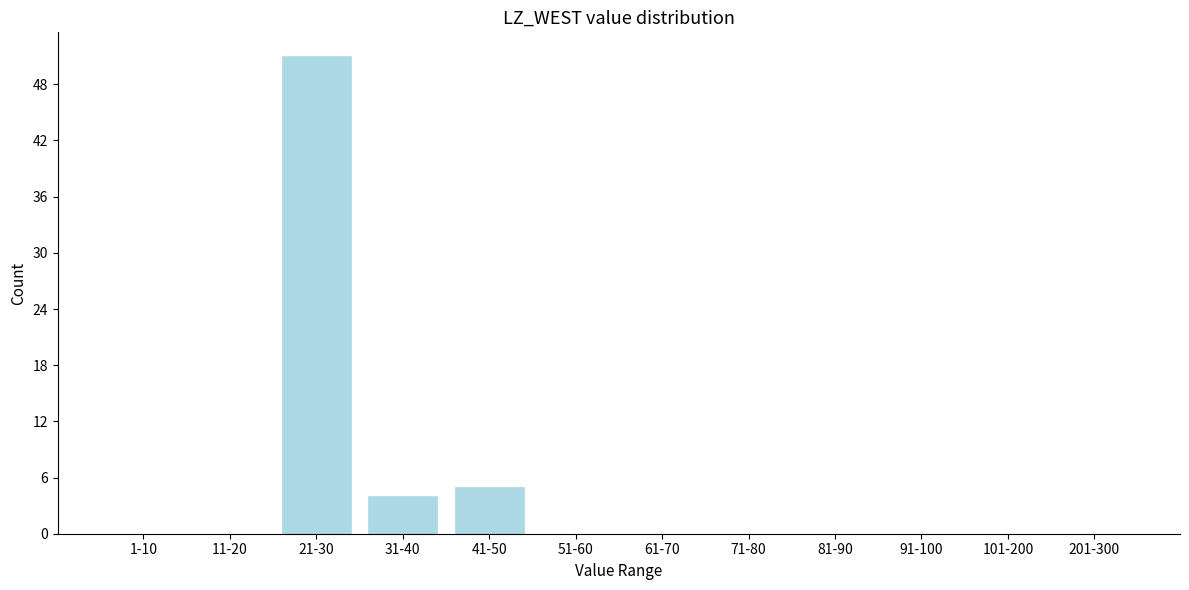

Reading left to right, list all the values displayed in this chart.

1-10=0	11-20=0	21-30=51	31-40=4	41-50=5	51-60=0	61-70=0	71-80=0	81-90=0	91-100=0	101-200=0	201-300=0